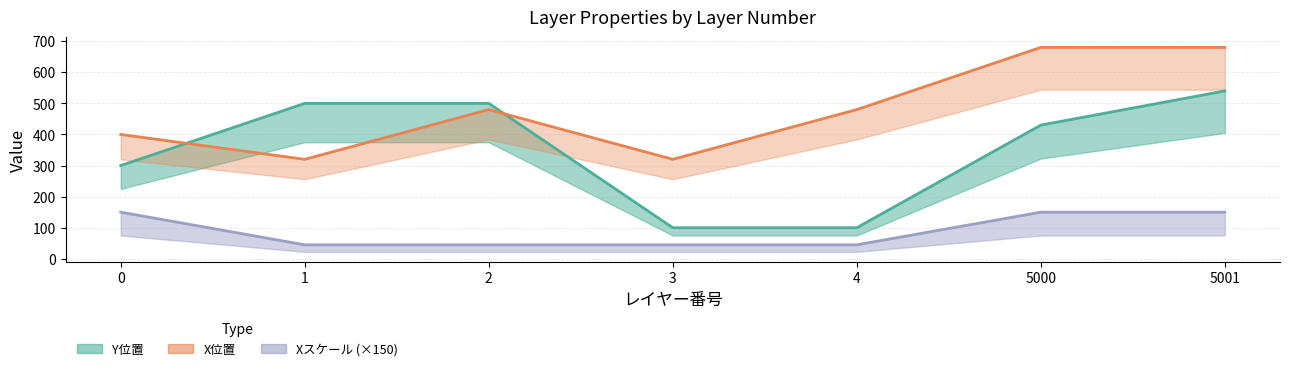

What is the value of the X位置 point at the 6th from the left?

680